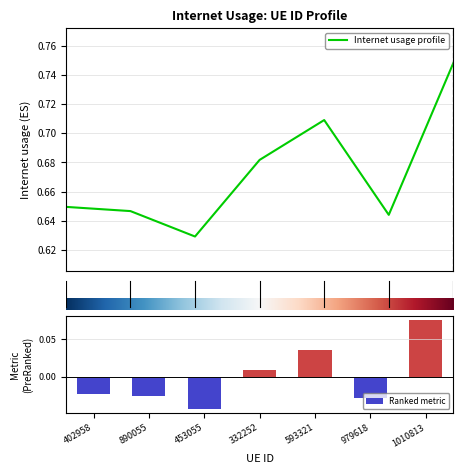

Rank the categories by value from highest to lowest.

6, 4, 3, 0, 1, 5, 2